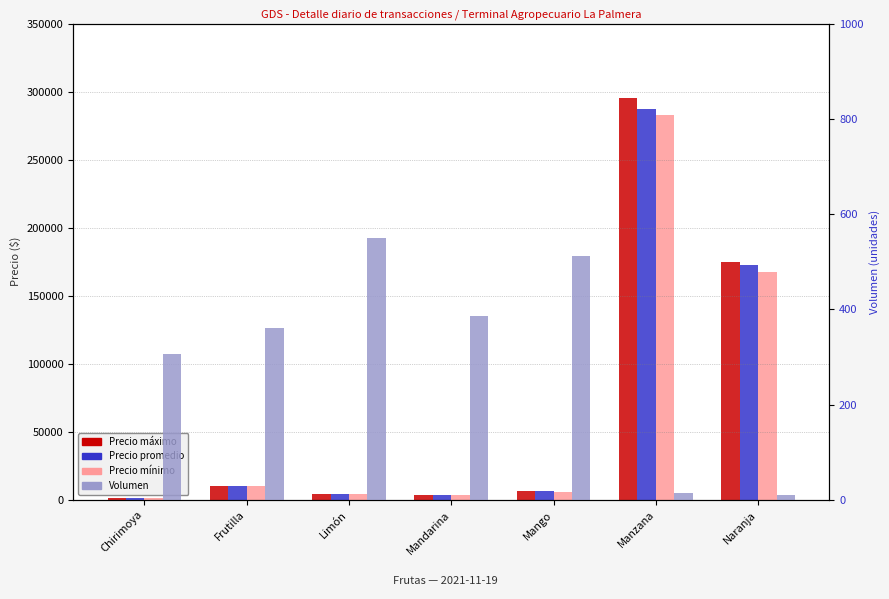

What is the difference between the maximum and minimum values in the Precio máximo series?

293400